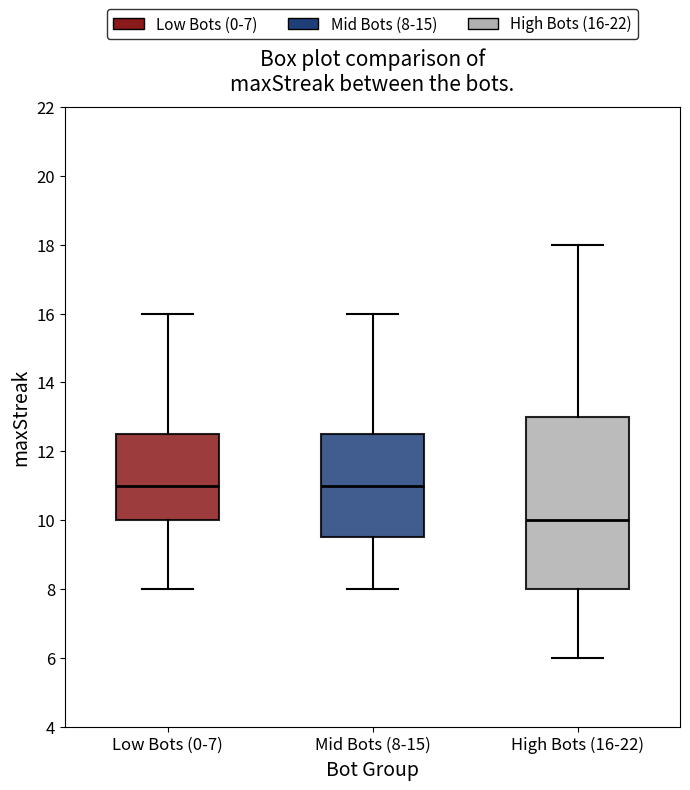

Reading left to right, transcribe this box plot: for each box, give where its median line is, the range the box spans, and where its two whiskers end, as read against the y-axis. The values are not printed on the chart, so give them approximately, as read against the axis.

Low Bots (0-7): median 11.0, box 10.0 to 12.6, whiskers 8.0 to 16.0
Mid Bots (8-15): median 11.0, box 9.6 to 12.6, whiskers 8.0 to 16.0
High Bots (16-22): median 10.0, box 8.0 to 13.0, whiskers 6.0 to 18.0